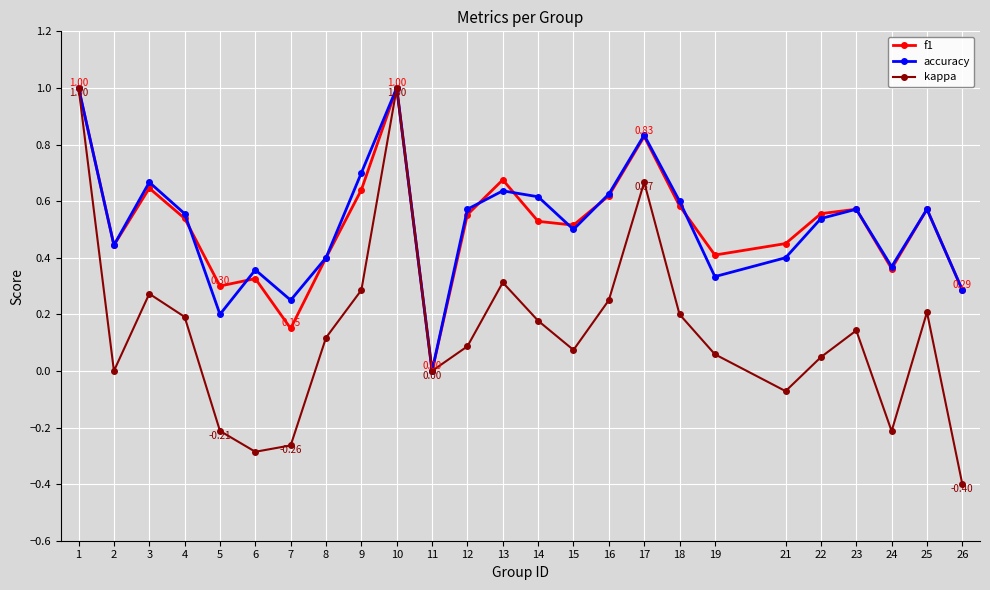

How many interior local valleys does the accuracy series have?

7